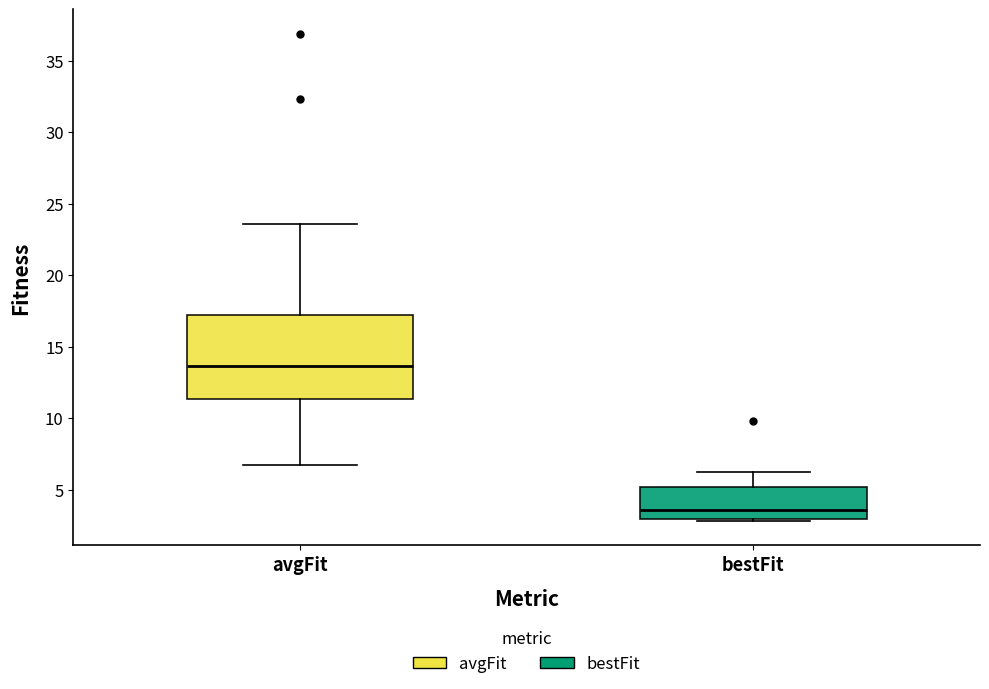

Comparing the boxes themselves (not the whiskers), which one is the tallest?

avgFit